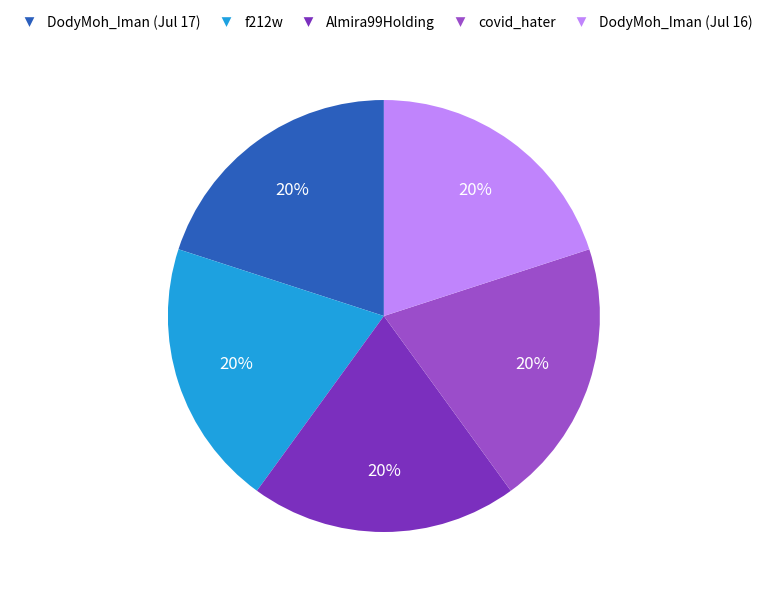

To the nearest percent, what percentage of the pie is DodyMoh_Iman (Jul 16)?

20%